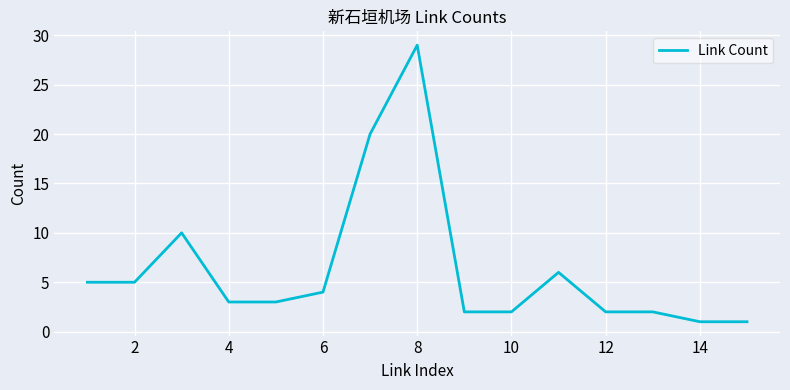

How many lines are shown in the chart?

1